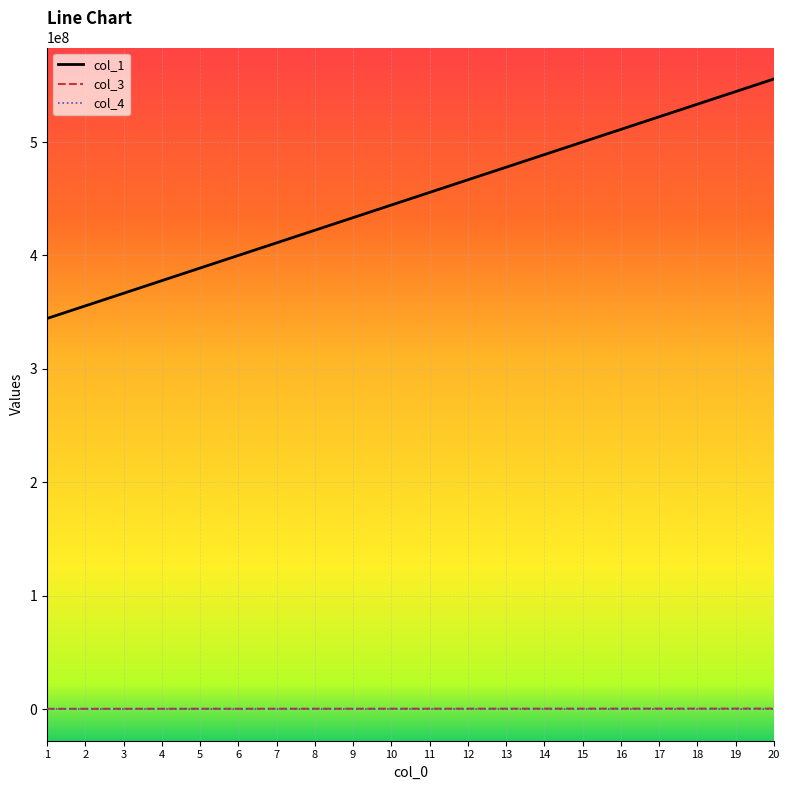

How many categories are shown in the chart?

20